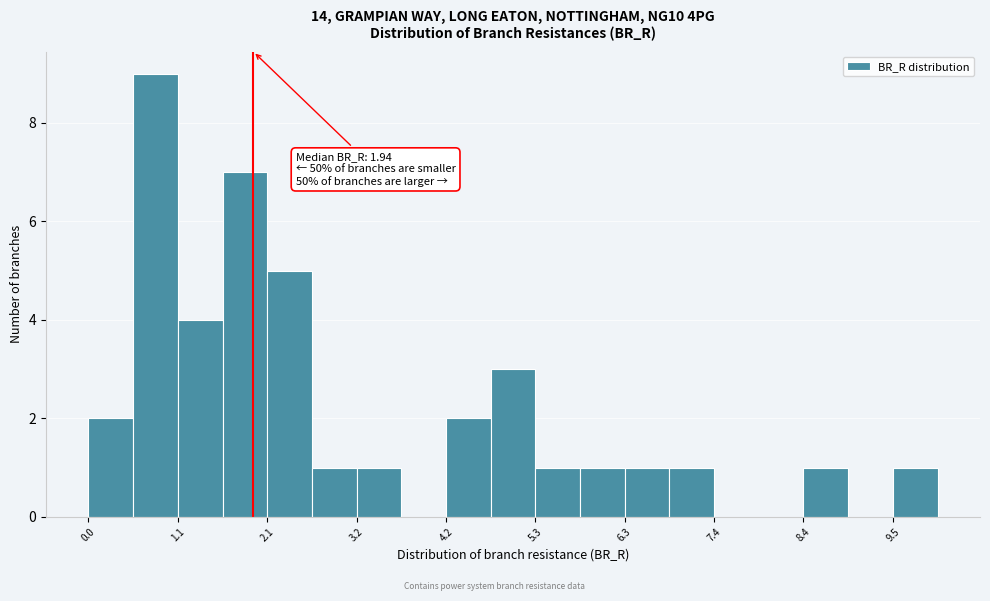

Read against the x-axis, roughly where is the centre of the tallest bar?

0.8